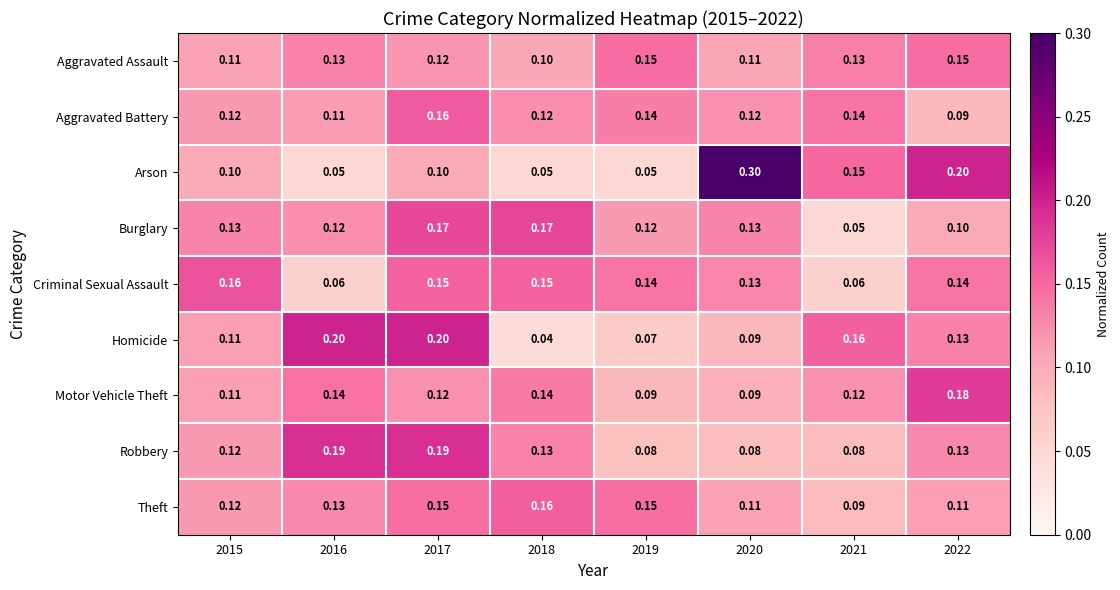

Which series has the largest range (max minus min)?

Arson